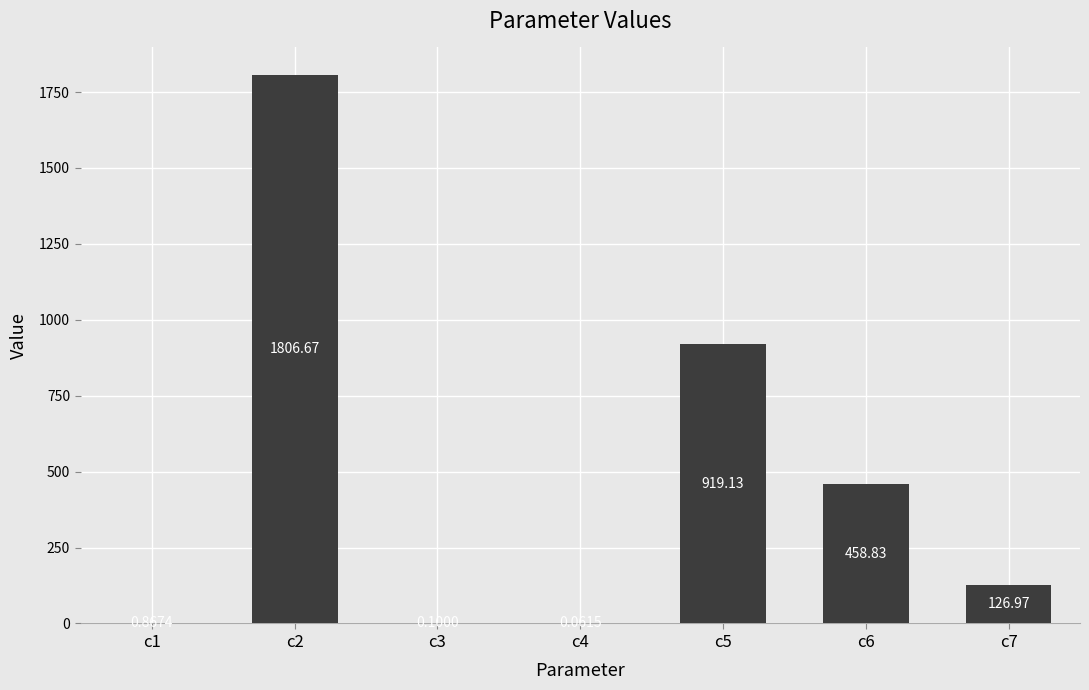

Does the chart contain stacked bars?

No